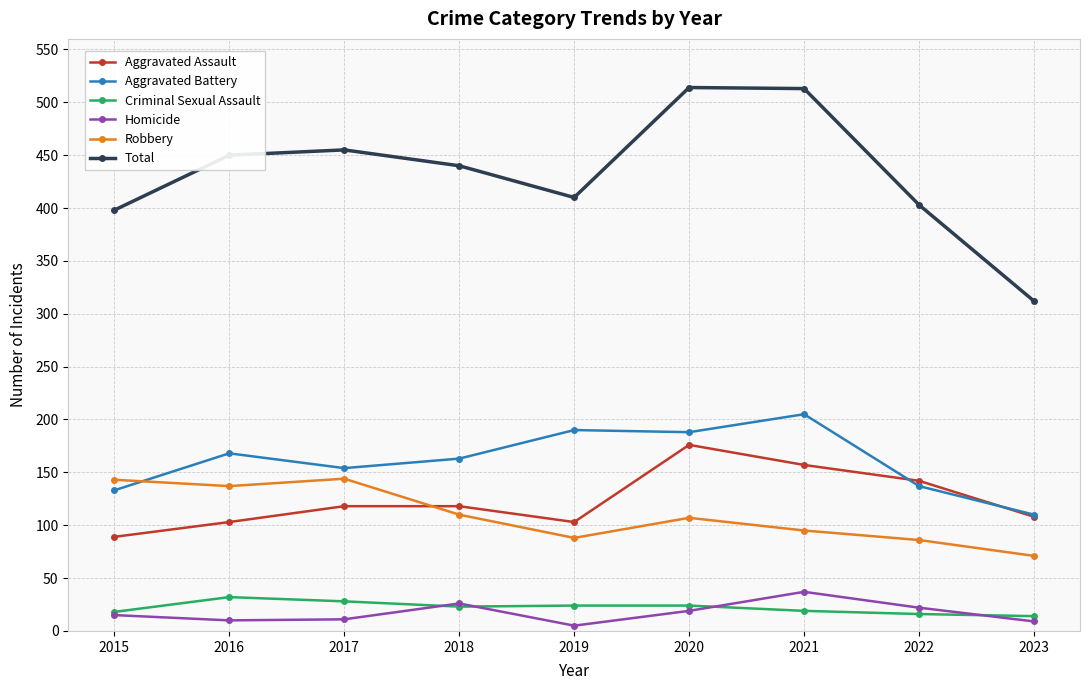

What is the lowest value of the Total series?

312